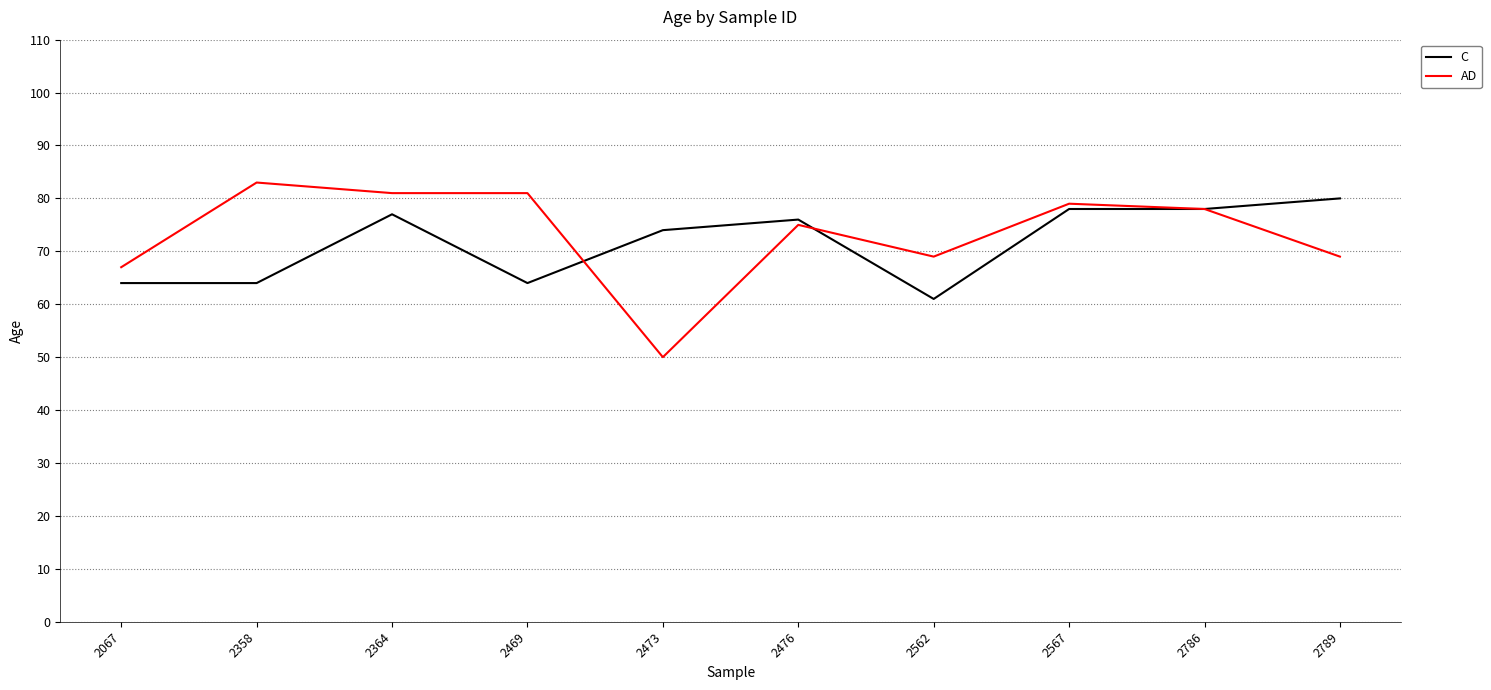

How many categories are shown in the chart?

10